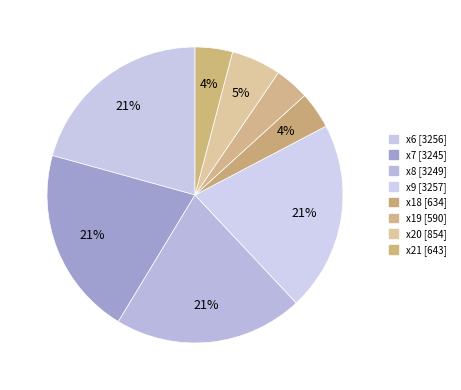

Which slice is the largest?

x9